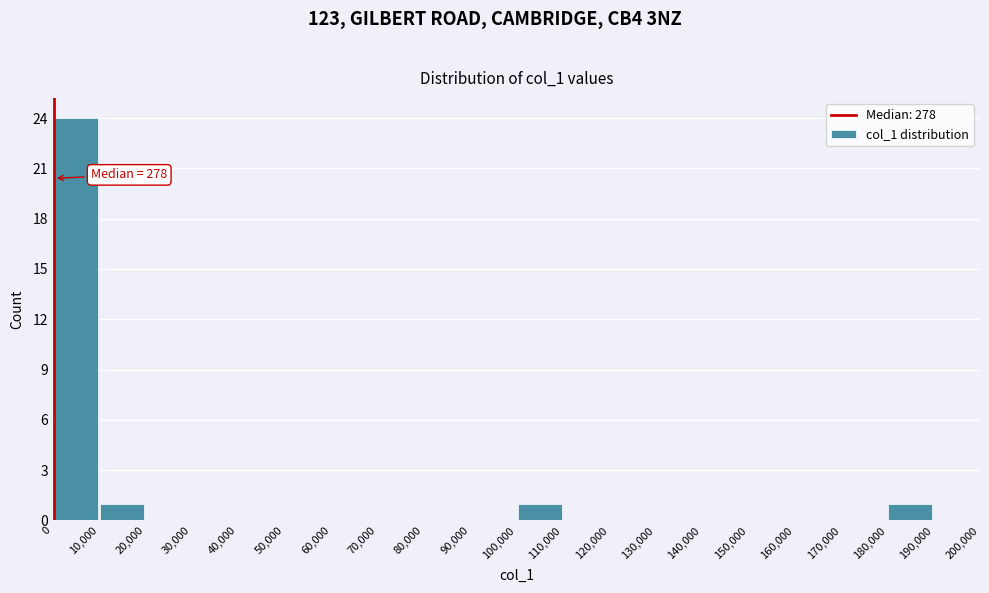

Over which range of the x-axis is the bar tallest?

0 to 10,000